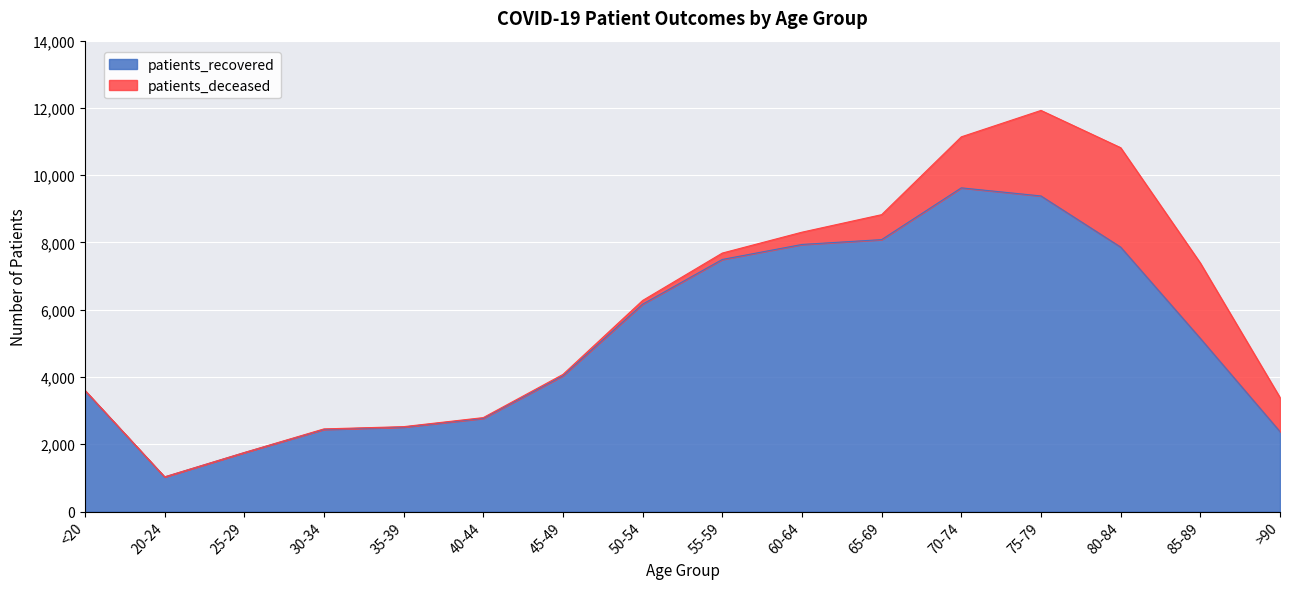

At which label is the value closest to 5326?

85-89